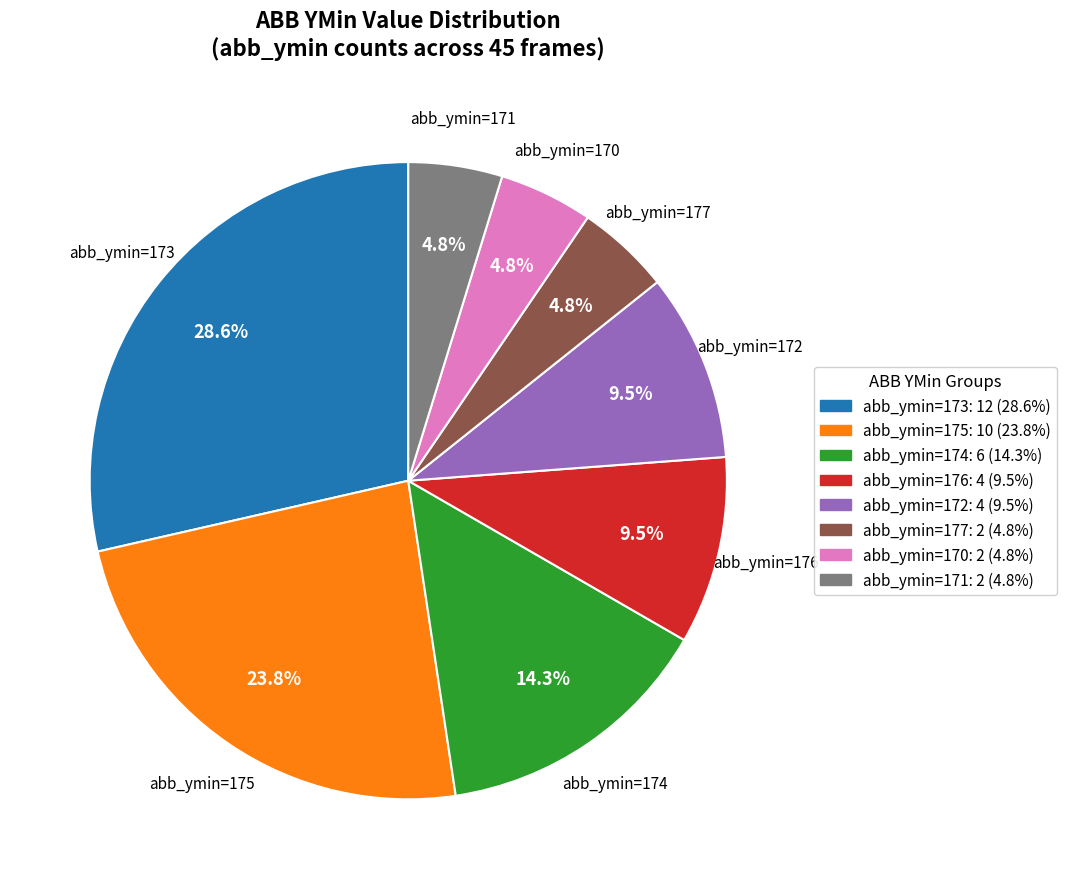

Is there a majority slice in this chart?

No